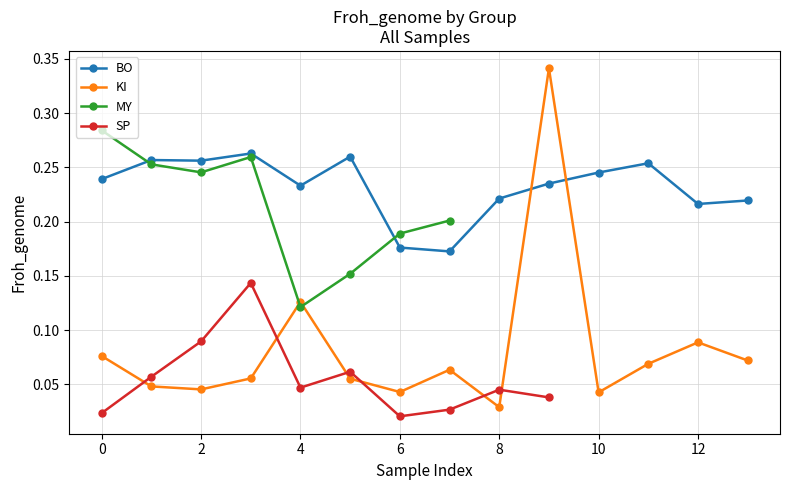

Where is the first local maximum for KI?

4